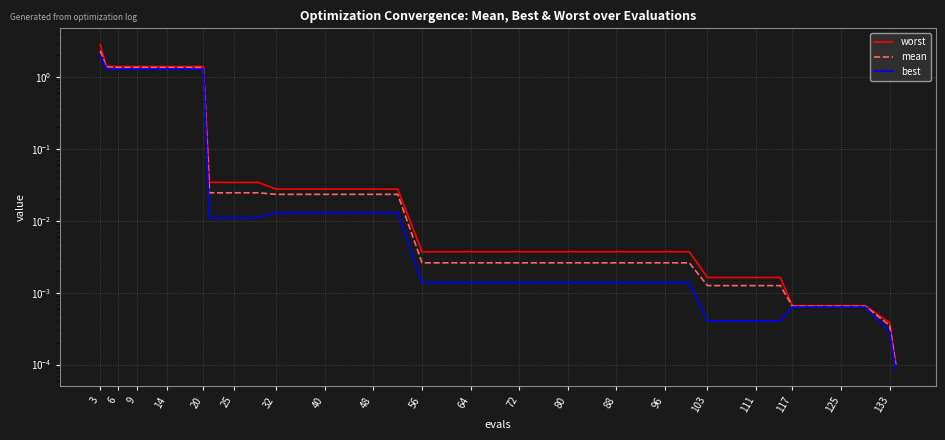

Which series has the largest total across all categories?

worst